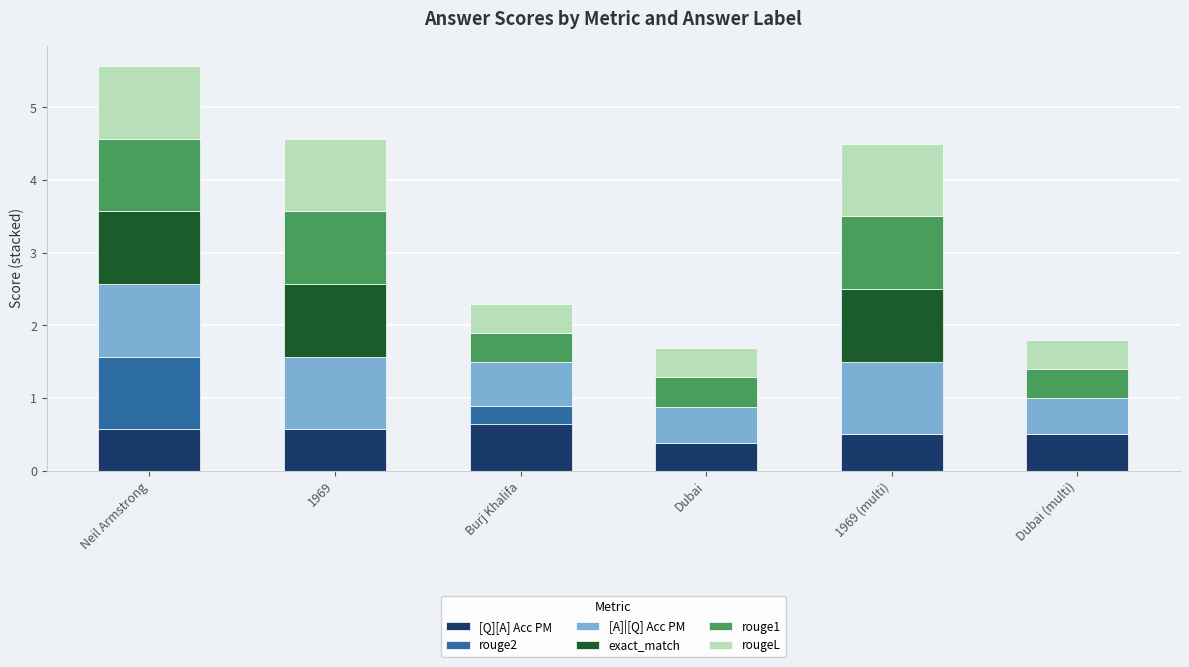

What is the maximum value for [Q][A] Acc PM?

0.6